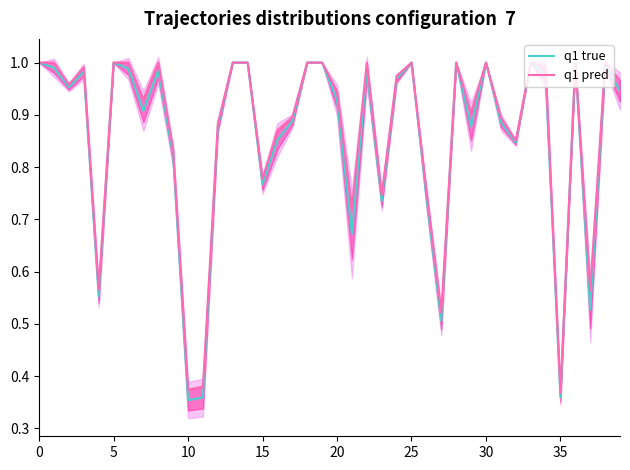

Is it true that q1 true equals 0.2 at 30?

False